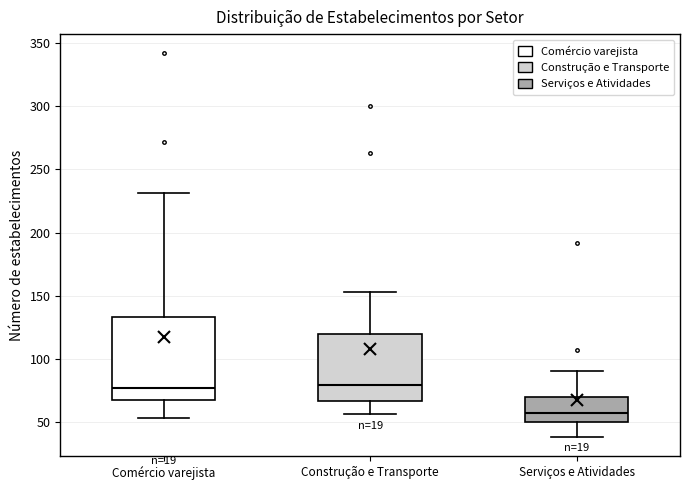

Where does the median line of the box for Comércio varejista sit on the y-axis? The values are not printed on the chart, so give them approximately, as read against the axis.

75